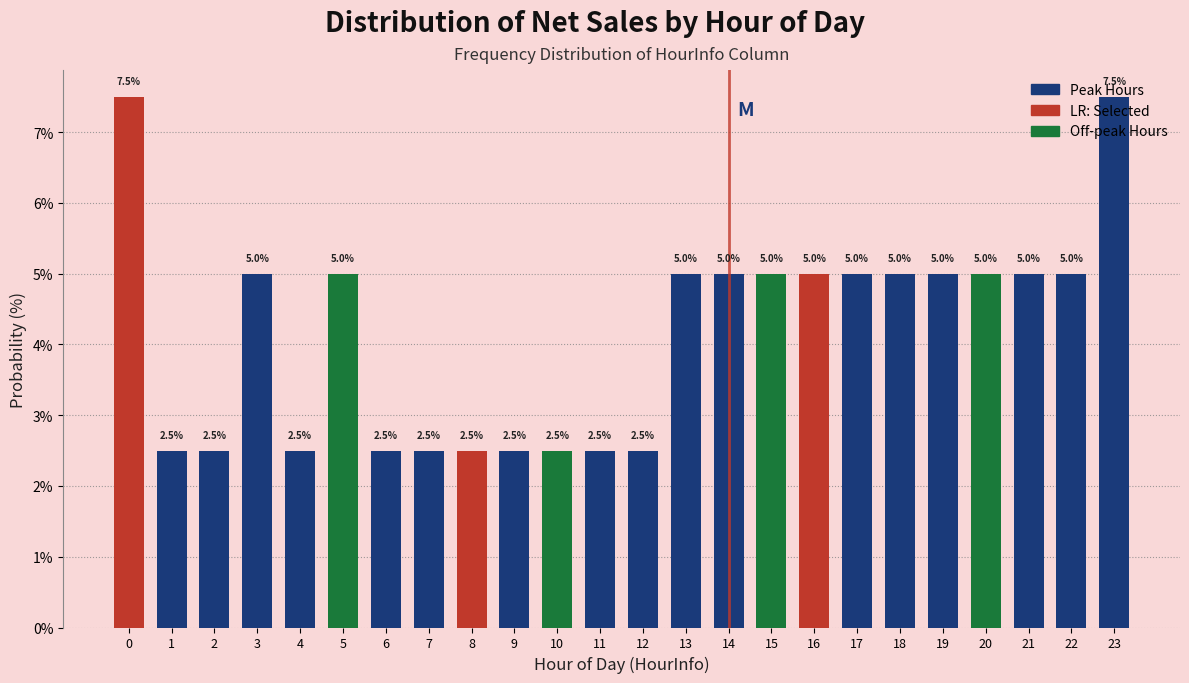

True or false: the data shows 8.1 at 19.

False